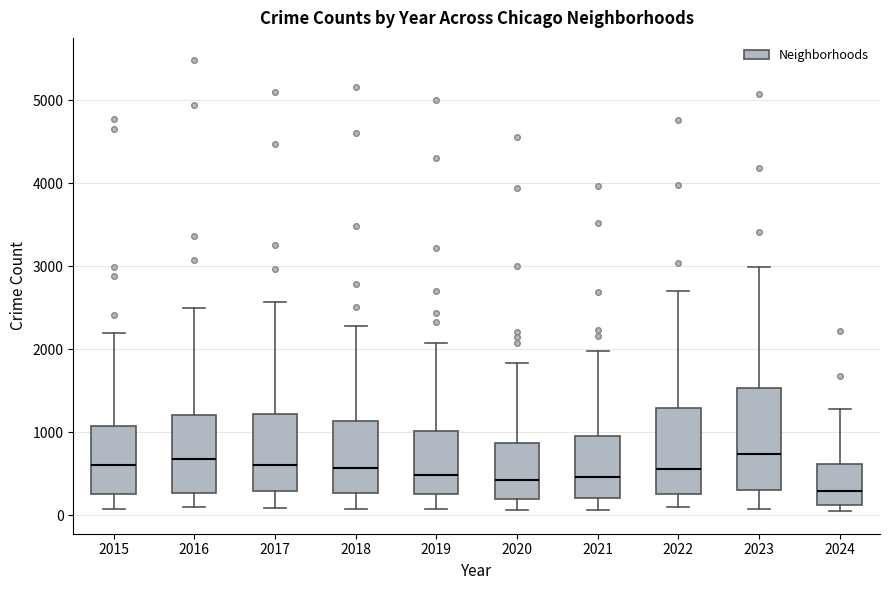

Reading left to right, transcribe this box plot: for each box, give where its median line is, the range the box spans, and where its two whiskers end, as read against the y-axis. The values are not printed on the chart, so give them approximately, as read against the axis.

2015: median 600, box 300 to 1100, whiskers 100 to 2200
2016: median 700, box 300 to 1200, whiskers 100 to 2500
2017: median 600, box 300 to 1200, whiskers 100 to 2600
2018: median 600, box 300 to 1100, whiskers 100 to 2300
2019: median 500, box 300 to 1000, whiskers 100 to 2100
2020: median 400, box 200 to 900, whiskers 100 to 1800
2021: median 500, box 200 to 900, whiskers 100 to 2000
2022: median 600, box 300 to 1300, whiskers 100 to 2700
2023: median 700, box 300 to 1500, whiskers 100 to 3000
2024: median 300, box 100 to 600, whiskers 0 to 1300